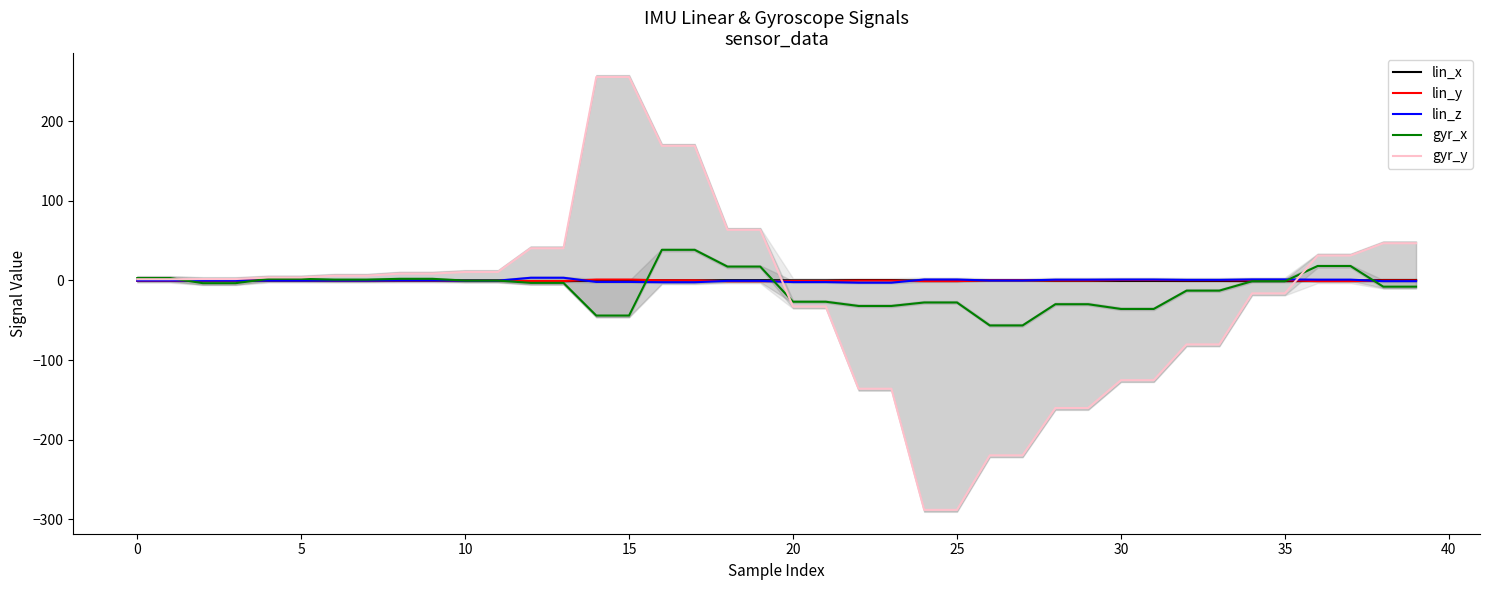

True or false: lin_z has more than 2 interior local peaks.

False